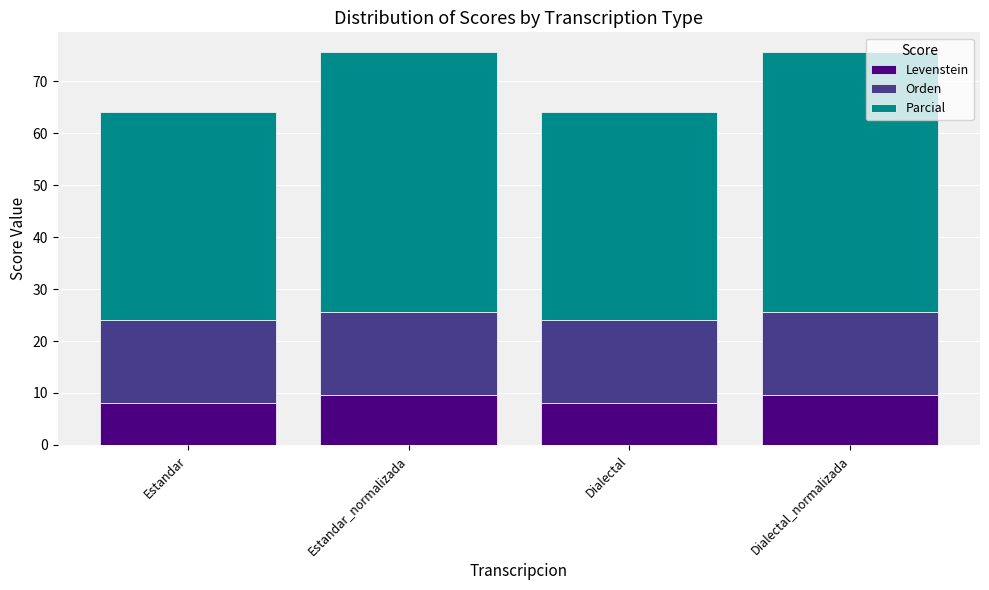

The Levenstein series shows 11.6 at Estandar. True or false?

False